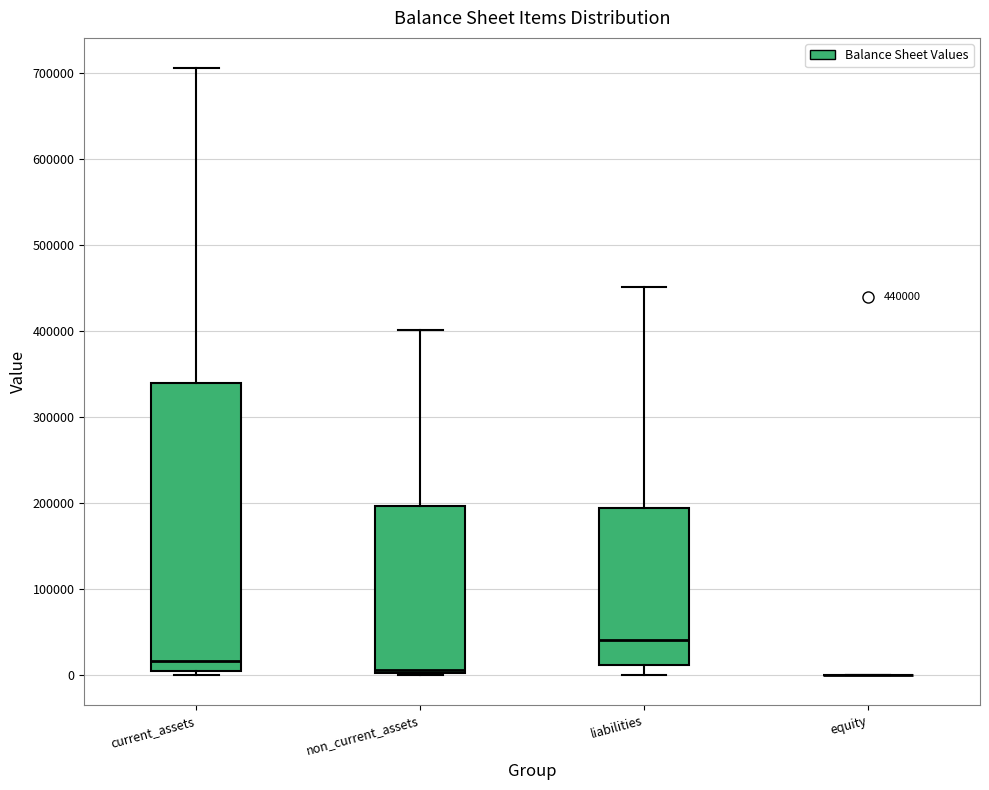

Which box is the tallest, from its lower edge to its upper edge?

current_assets